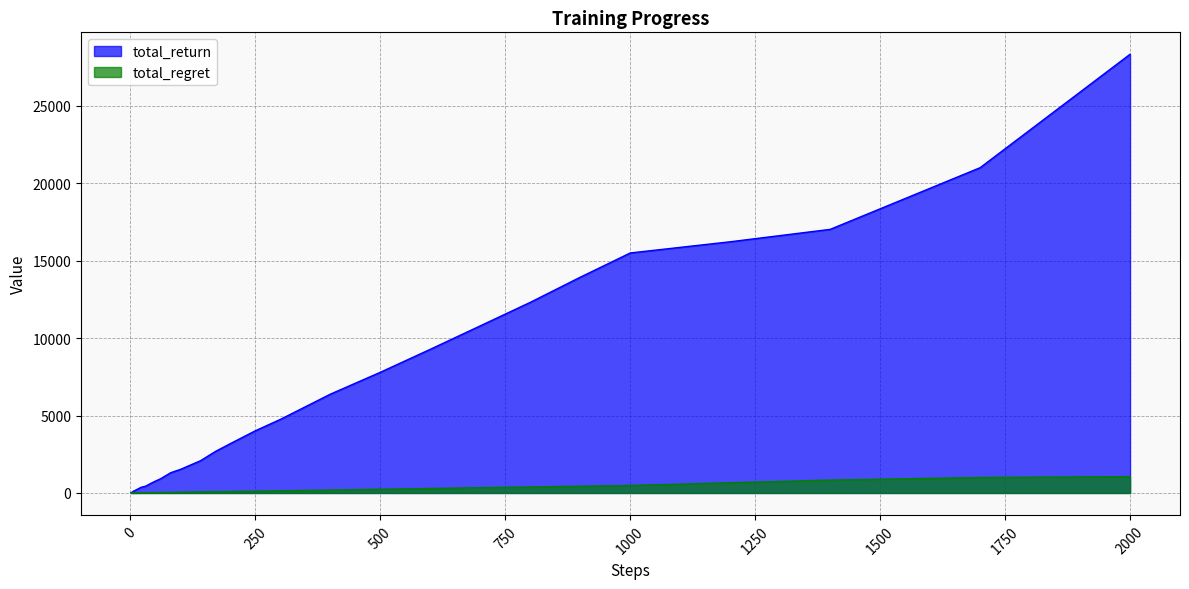

What is the difference between the maximum and second lowest values in the total_regret series?

1054.3